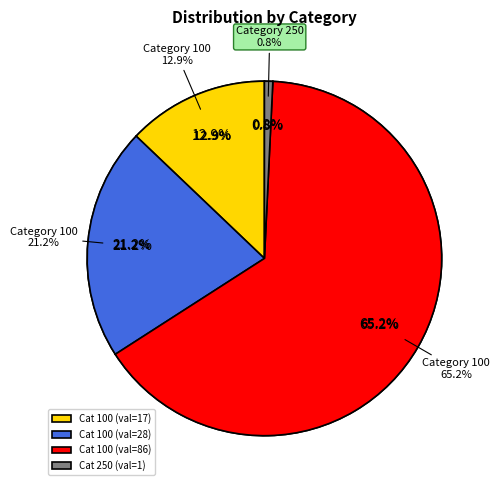

To the nearest percent, what is the difference between the largest and smallest slice percentages?

64%